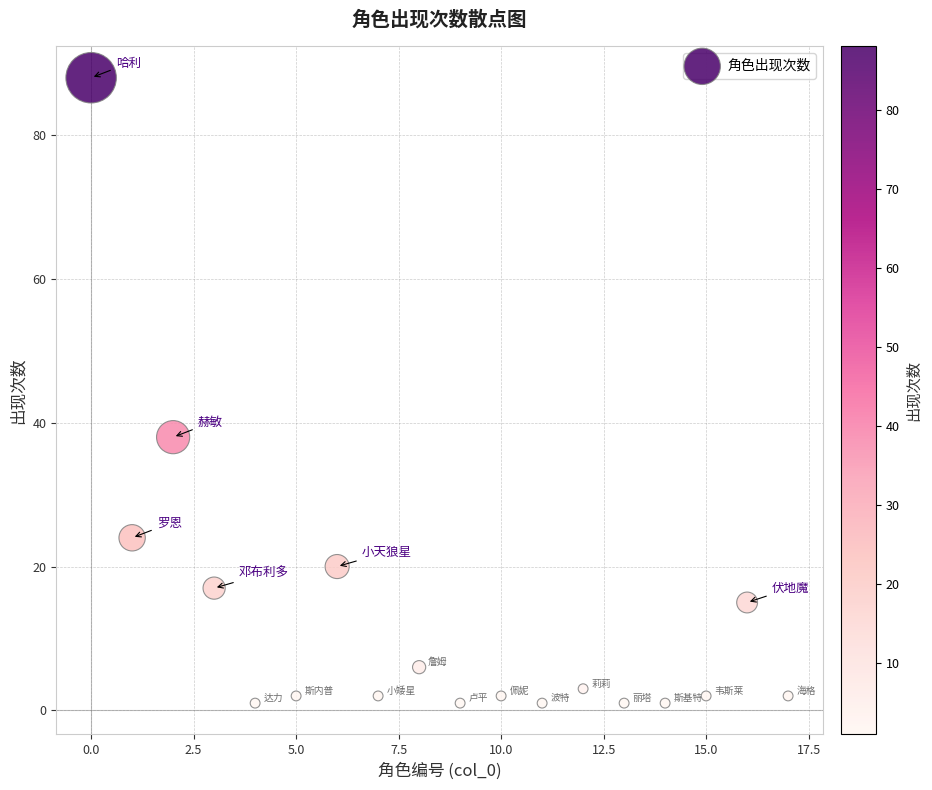

What Y value in the scatter plot is closest to 44?

38